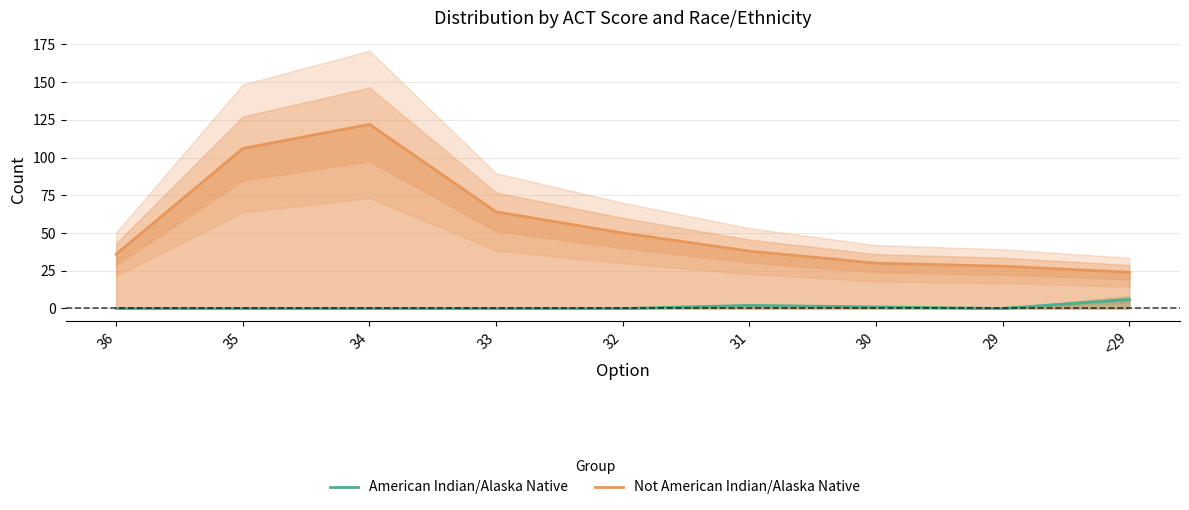

What is the difference between the highest and lowest values at 36?

36